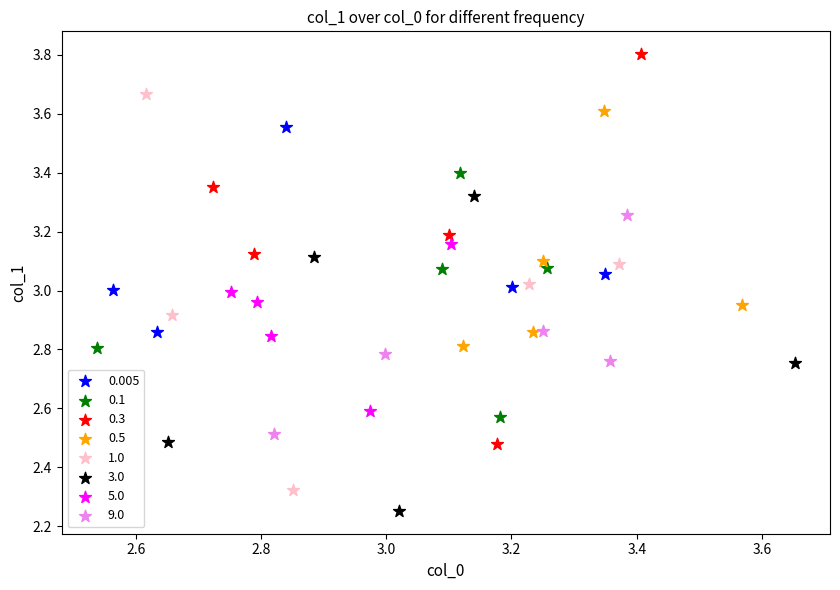

What are all the series names shown in the legend?

0.005, 0.1, 0.3, 0.5, 1.0, 3.0, 5.0, 9.0